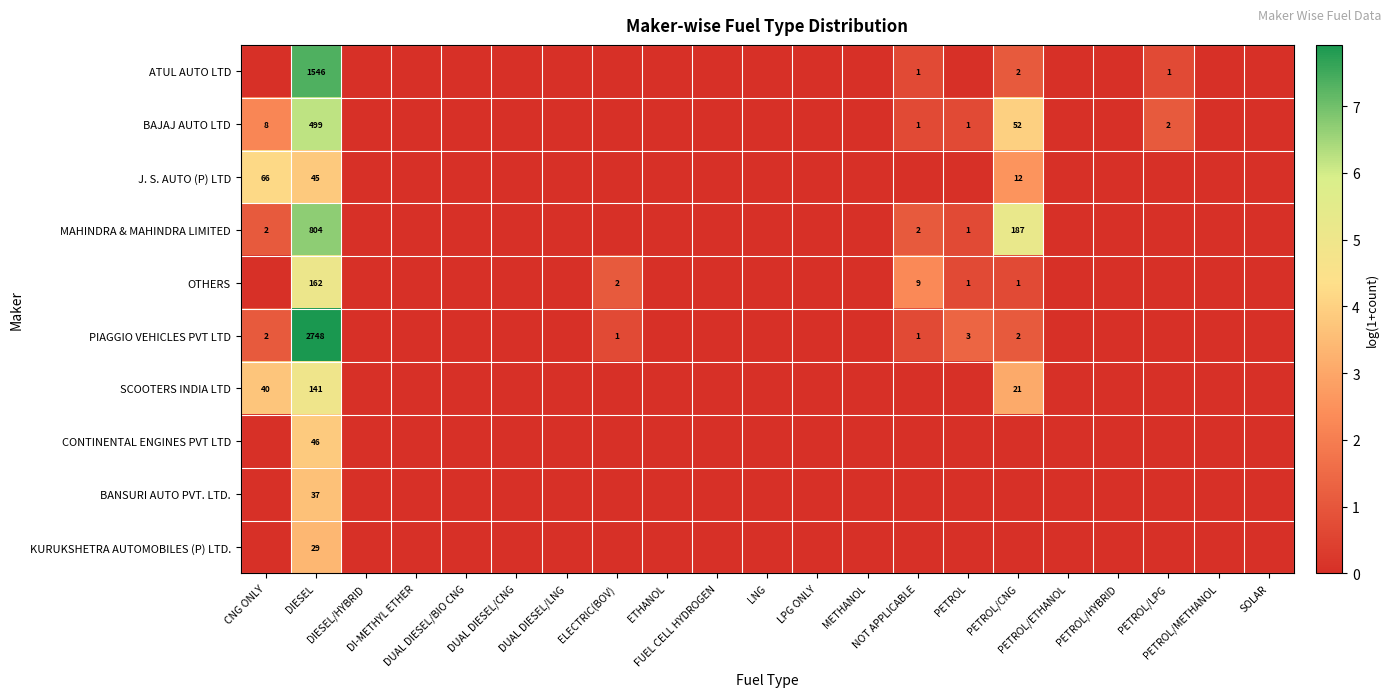

What is the difference between the highest and lowest values at DIESEL?

2719